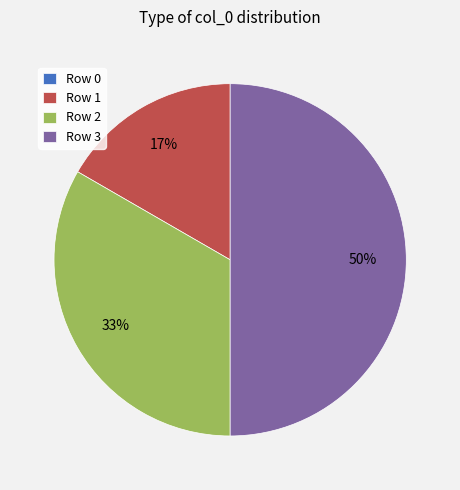

To the nearest percent, what portion does Row 3 represent?

50%